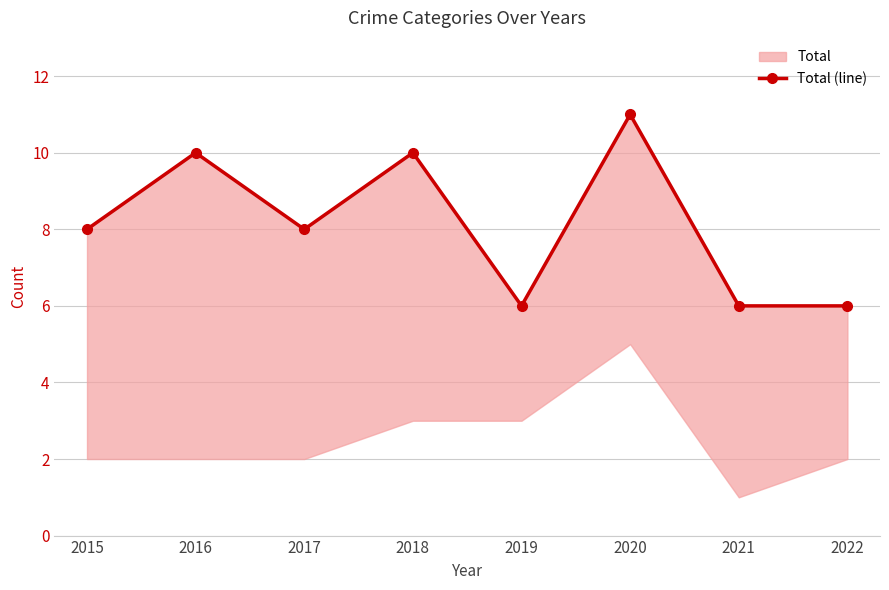

At which category does the chart reach its minimum across all series?

2019